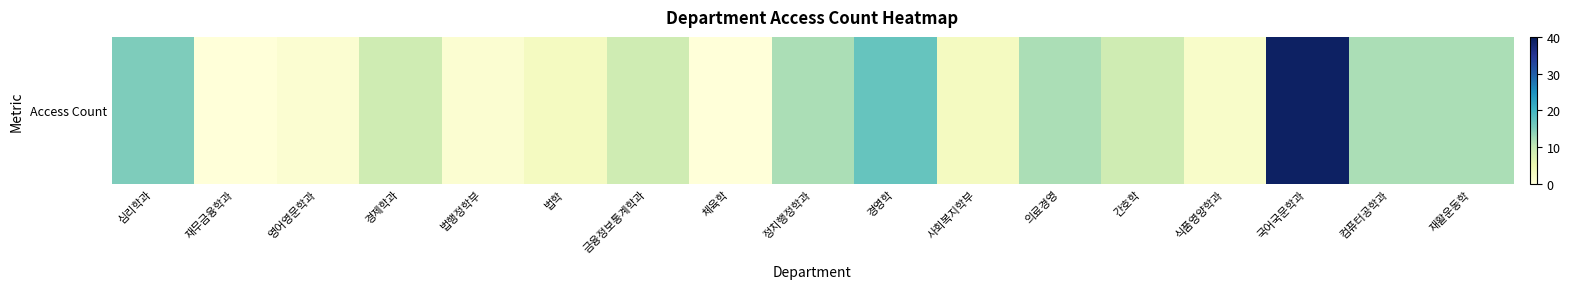

Reading left to right, what are all the values shown in this chart?

15	0	1	9	1	3	9	0	12	17	3	12	9	2	39	12	12